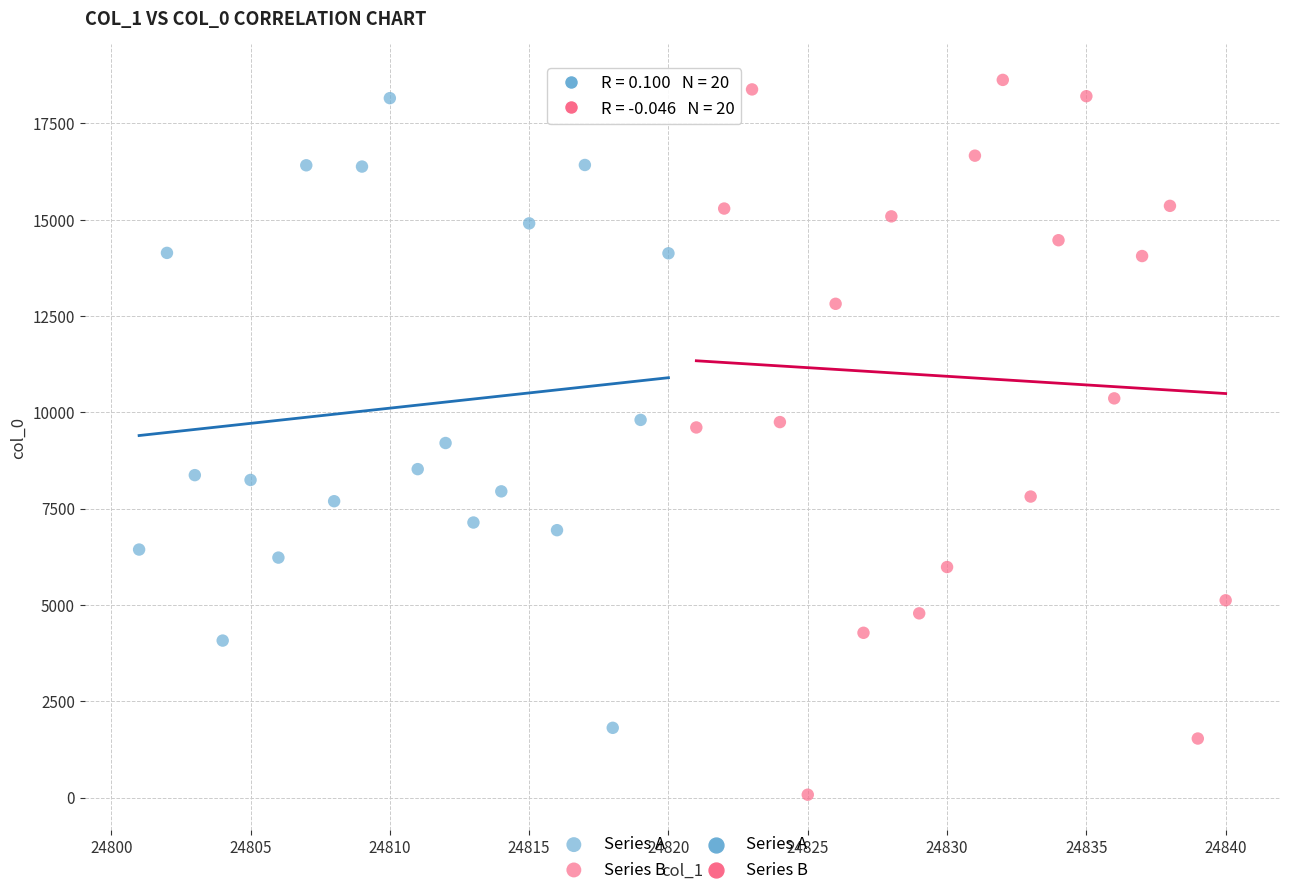

Which series has the largest Y range (max minus min)?

Series B